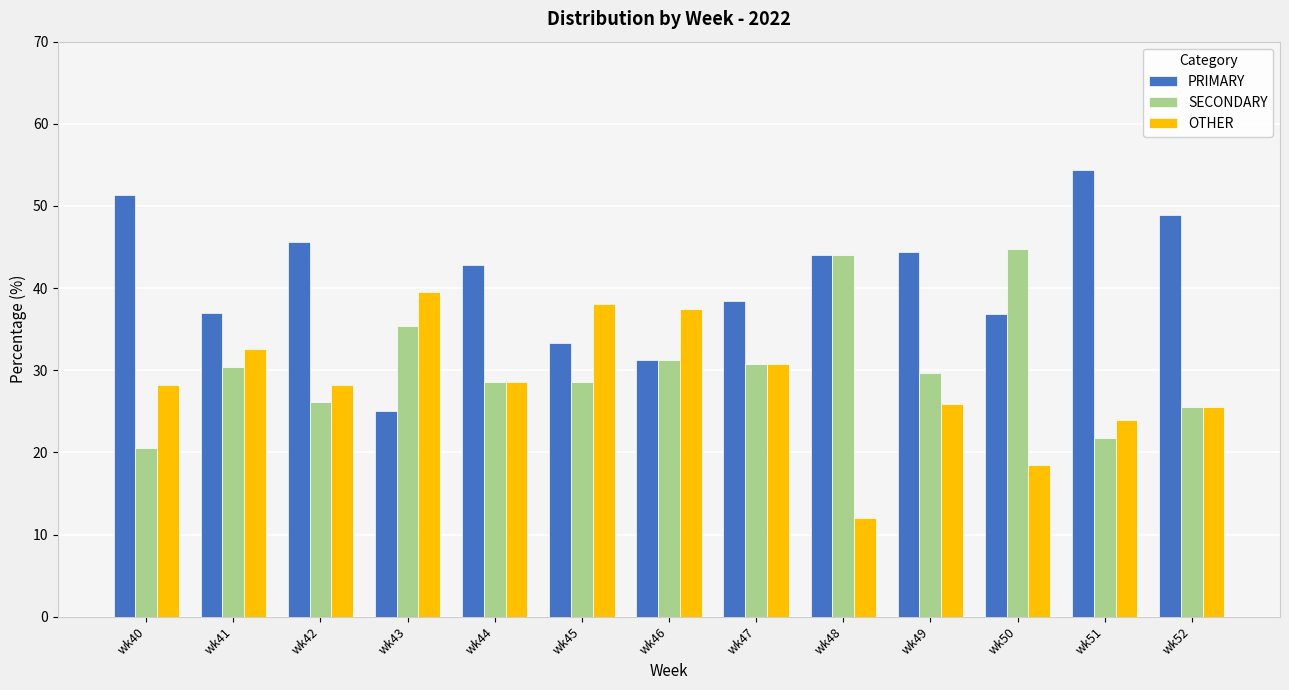

True or false: SECONDARY has a value of 26.1 at wk42.

True